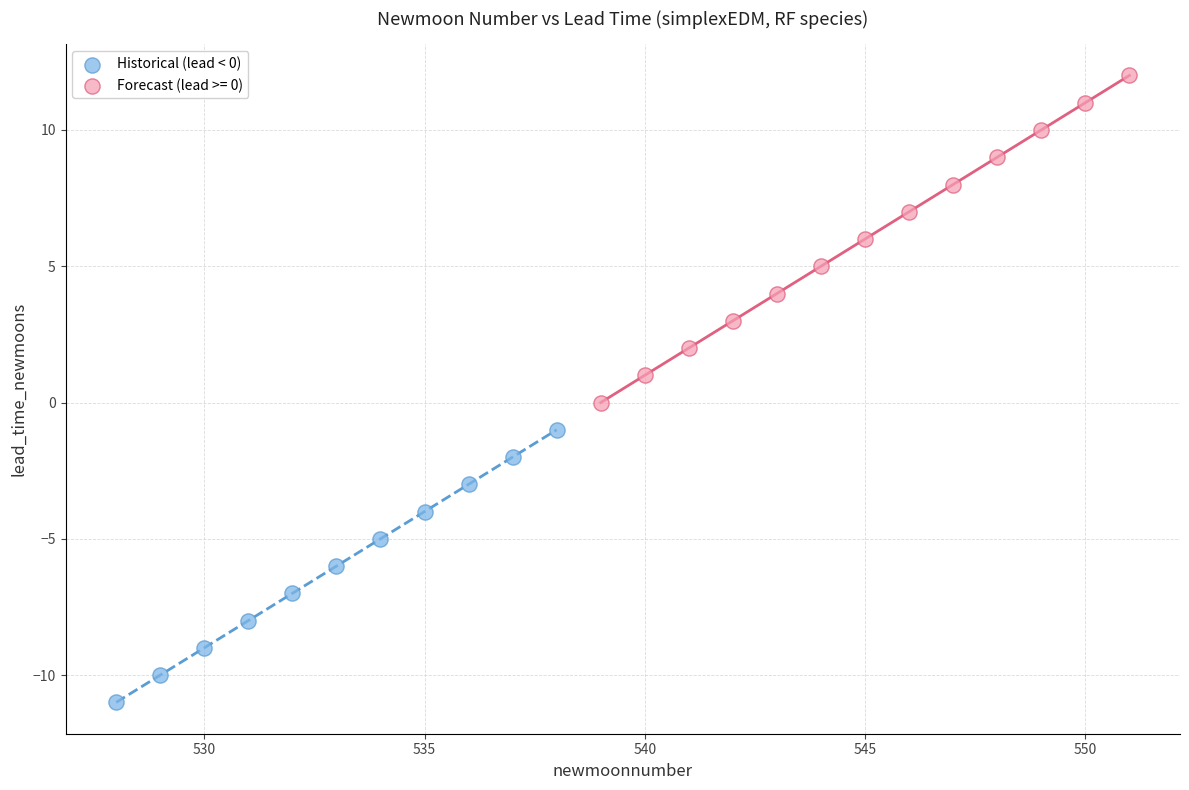

Which series contains the highest Y value?

Forecast (lead >= 0)